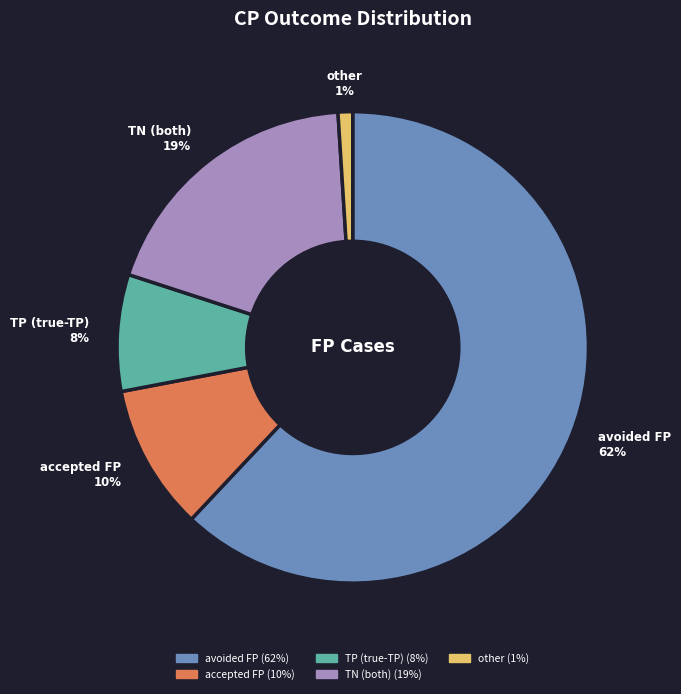

Approximately how many times larger is the value at TN (both) compared to accepted FP?

1.9